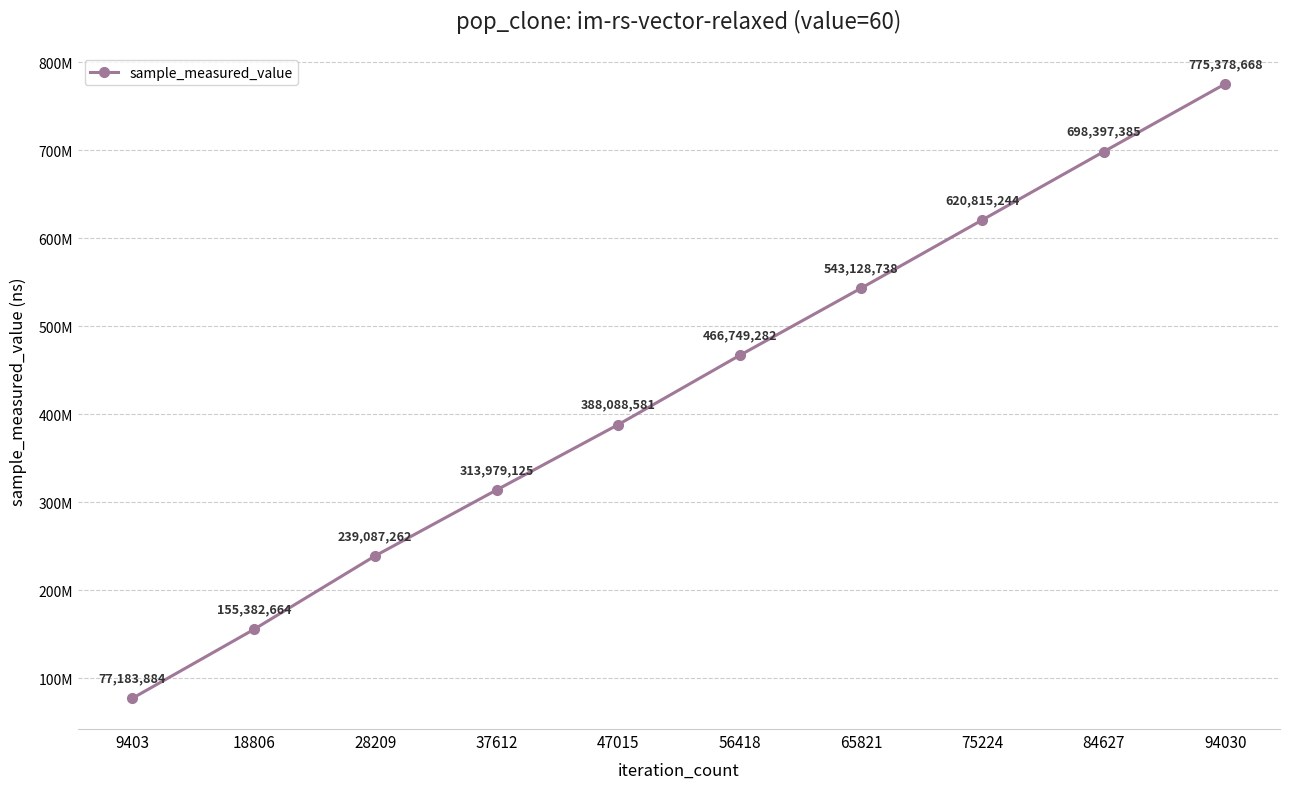

Where does the data first go above 466749282?

65821